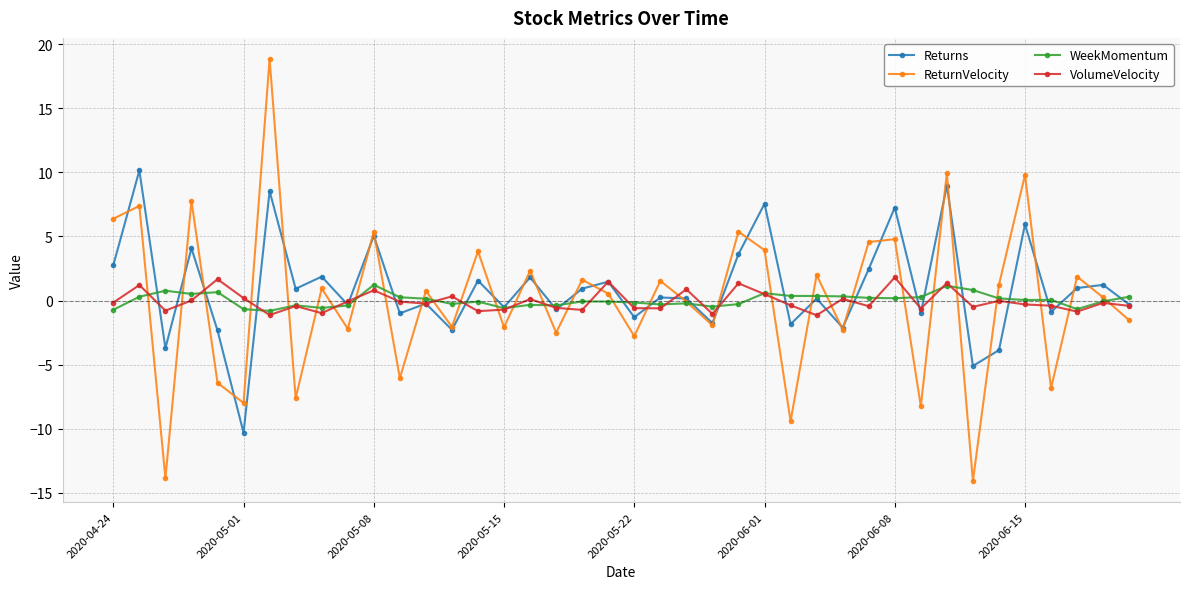

True or false: ReturnVelocity and VolumeVelocity intersect in this chart.

True